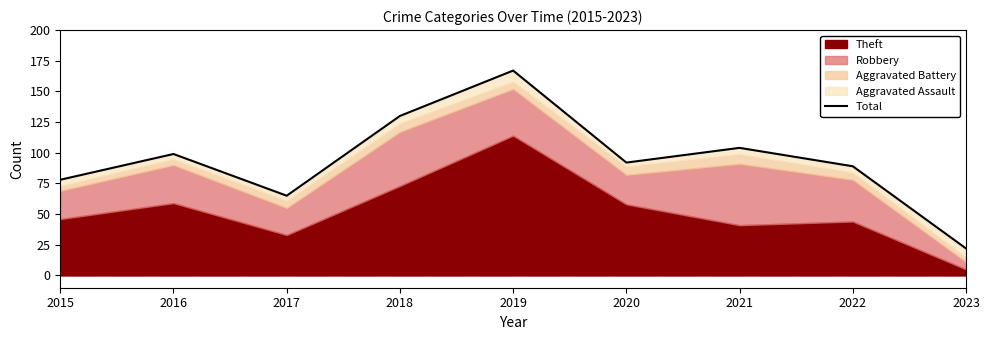

What is the average value?

94